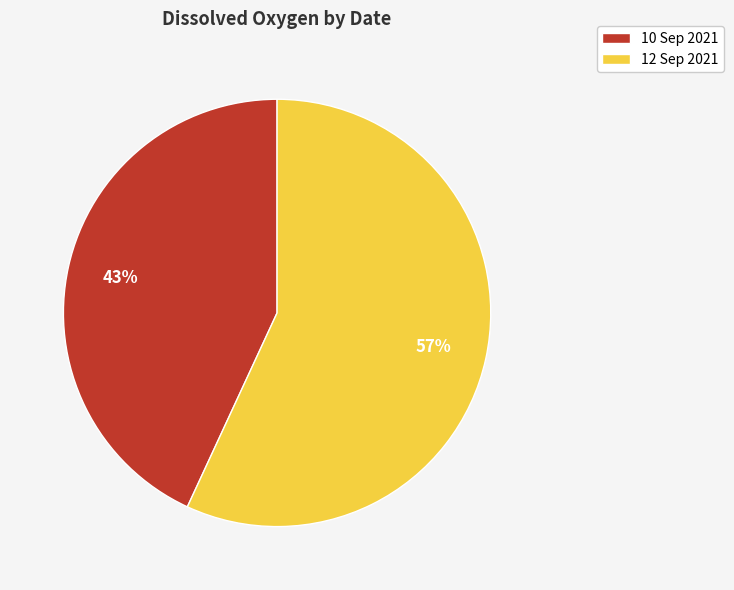

Which has a higher value, 12 Sep 2021 or 10 Sep 2021?

12 Sep 2021